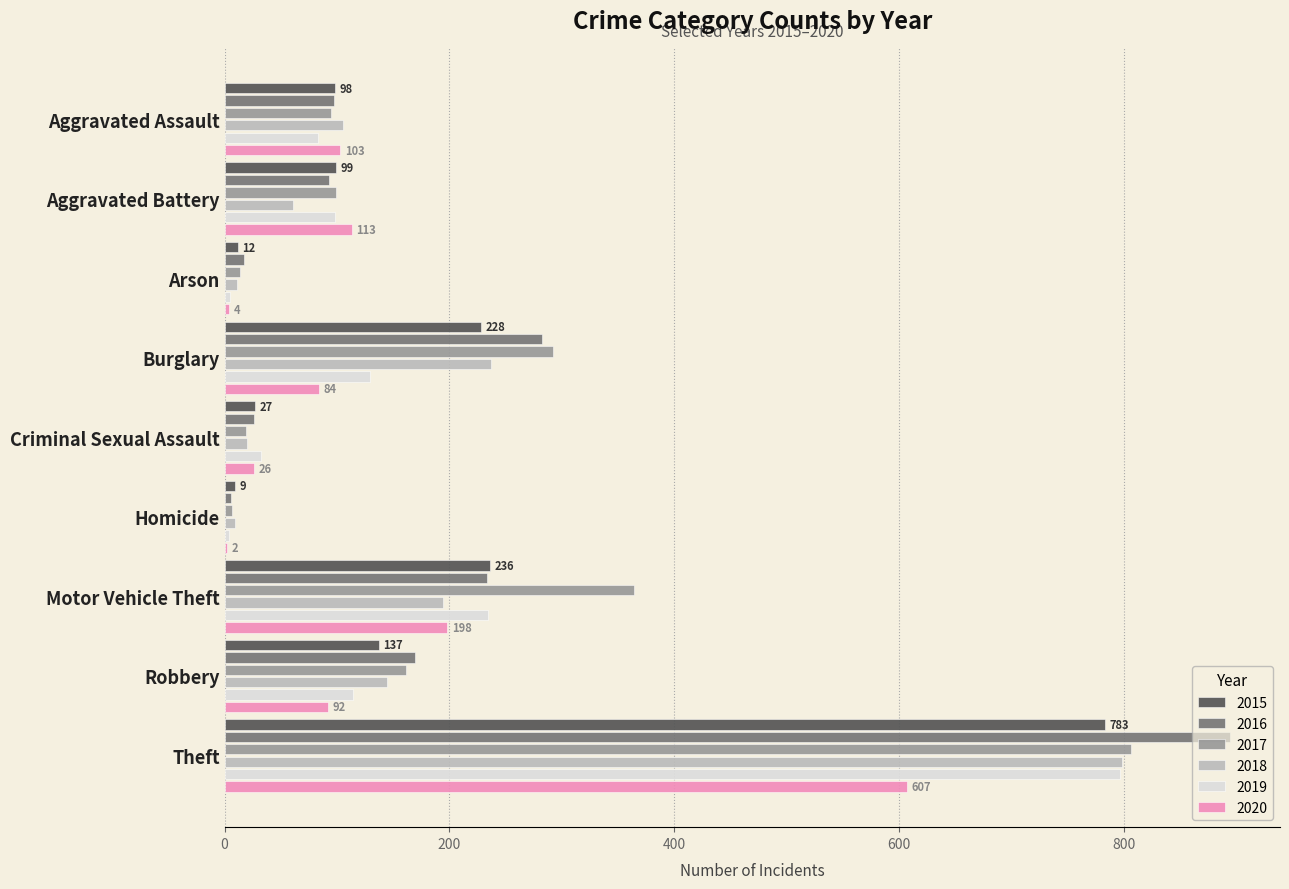

Which category has the highest value across all series?

Theft